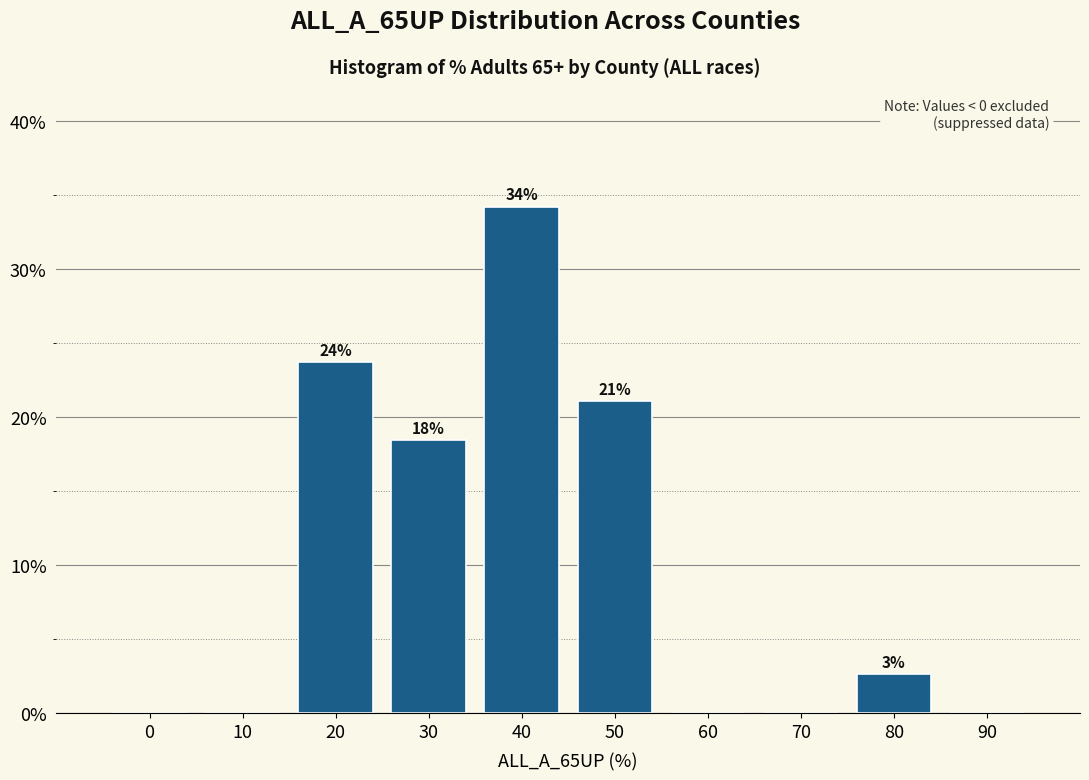

Are the bars horizontal?

No